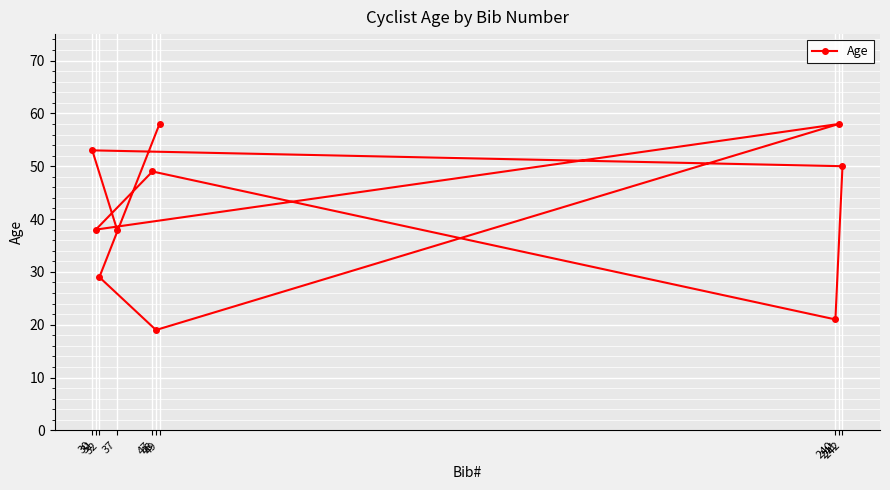

What position from the right is 240?

4